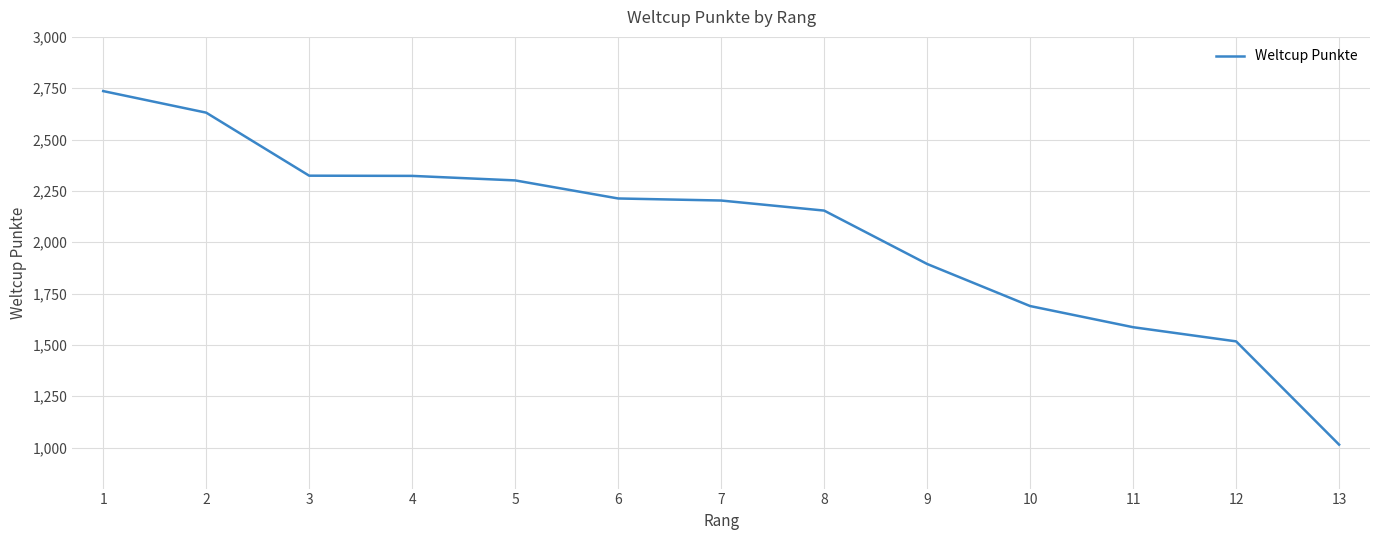

True or false: the data shows 2899 at 9.

False